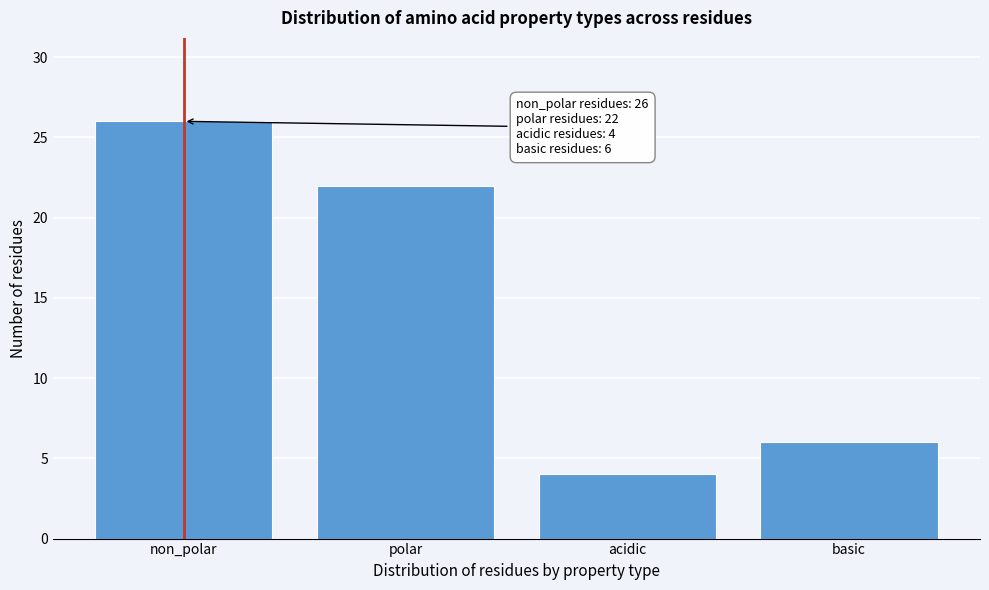

Reading left to right, list all the values displayed in this chart.

26	22	4	6